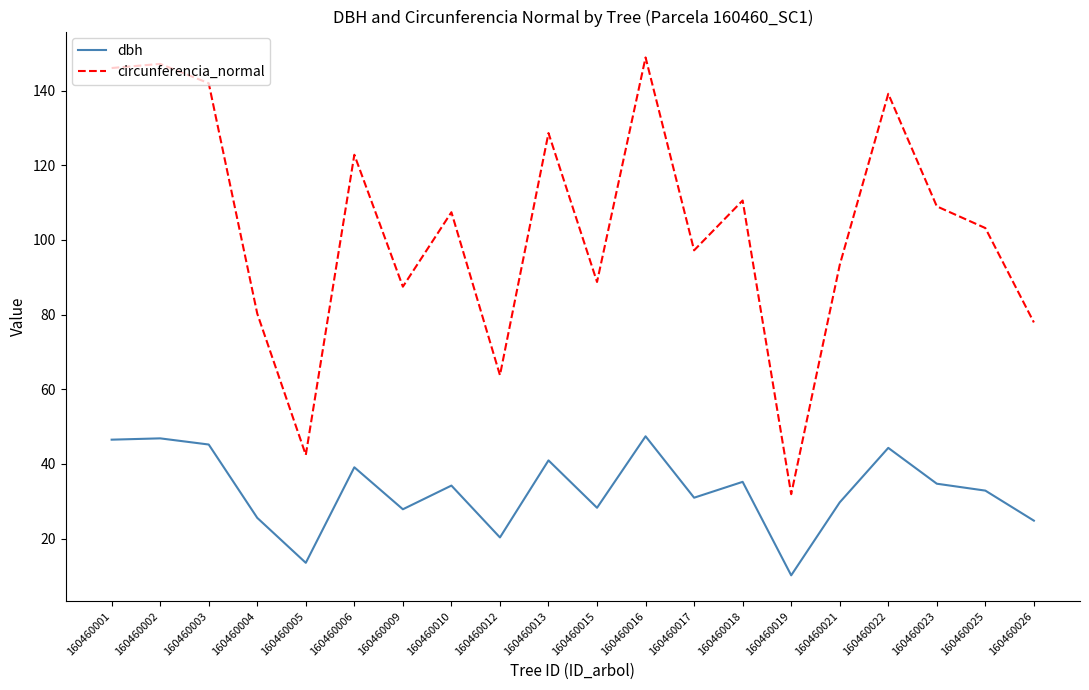

Rank the series at 160460004 from lowest to highest value.

dbh, circunferencia_normal